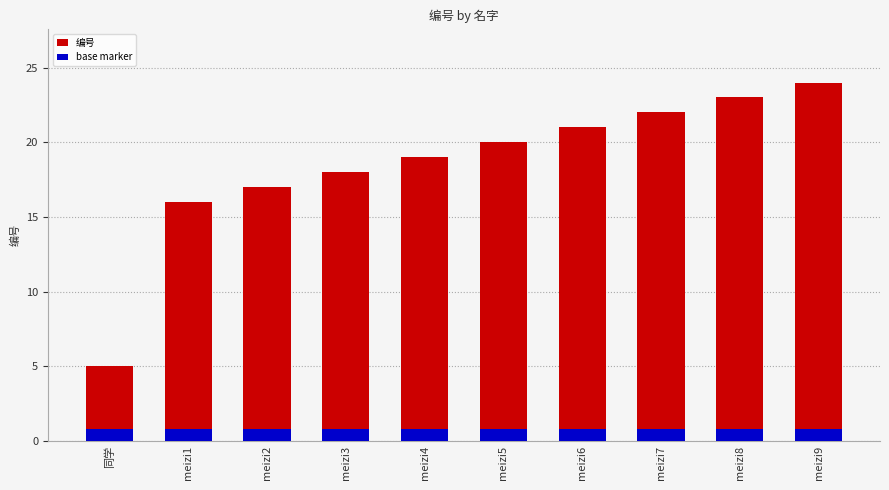

What is the difference between the highest and lowest values at meizi5?

19.2